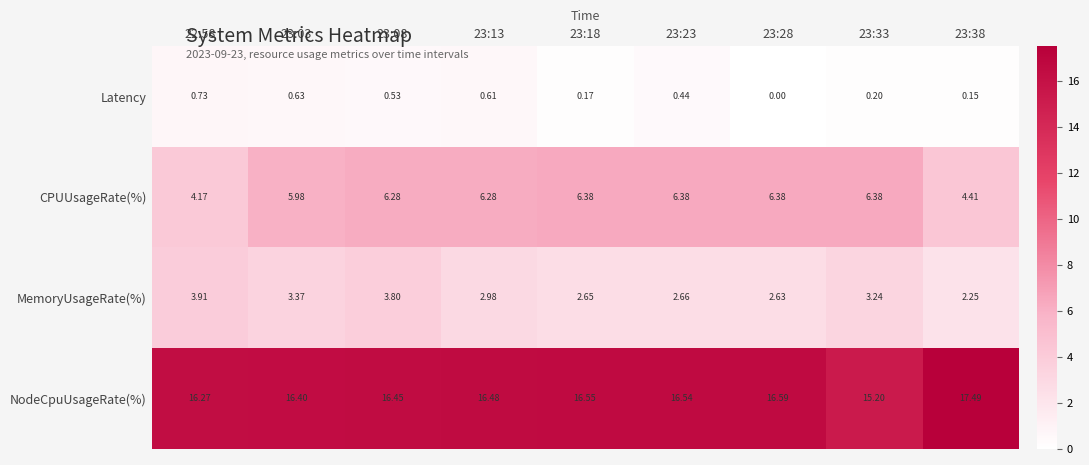

Which series has the largest total across all categories?

NodeCpuUsageRate(%)